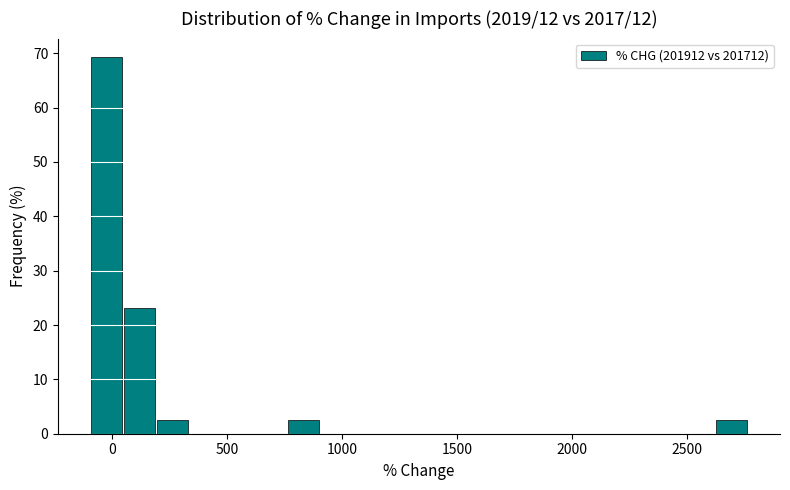

Around what value on the x-axis is the tallest bar? Give the approximate position of its centre, as read against the axis.

0